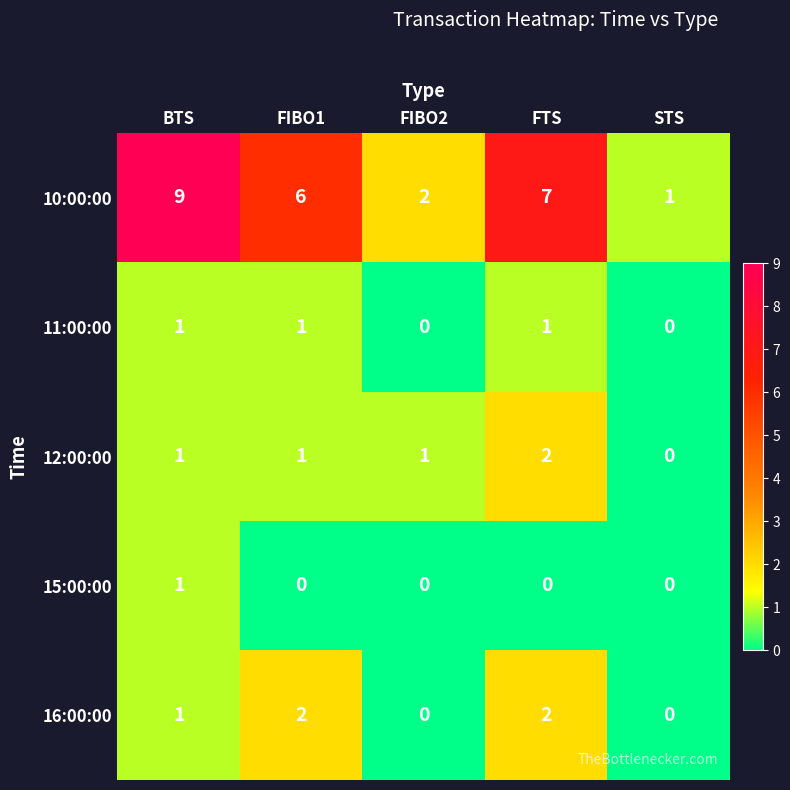

What is the total value across all series at FTS?

12